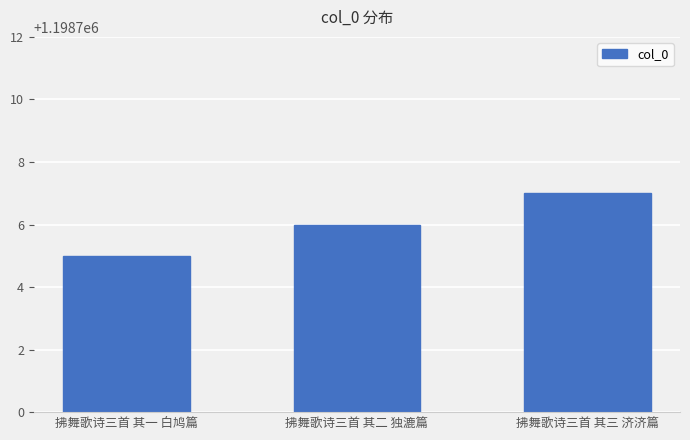

Rank the categories by value from highest to lowest.

拂舞歌诗三首 其三 济济篇, 拂舞歌诗三首 其二 独漉篇, 拂舞歌诗三首 其一 白鸠篇